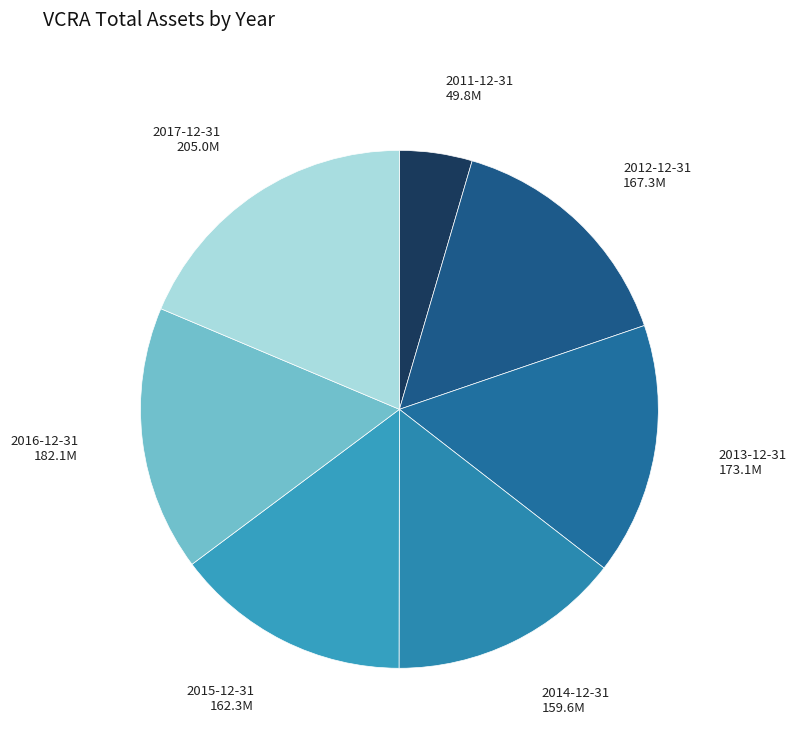

How many slices are in this pie chart?

7